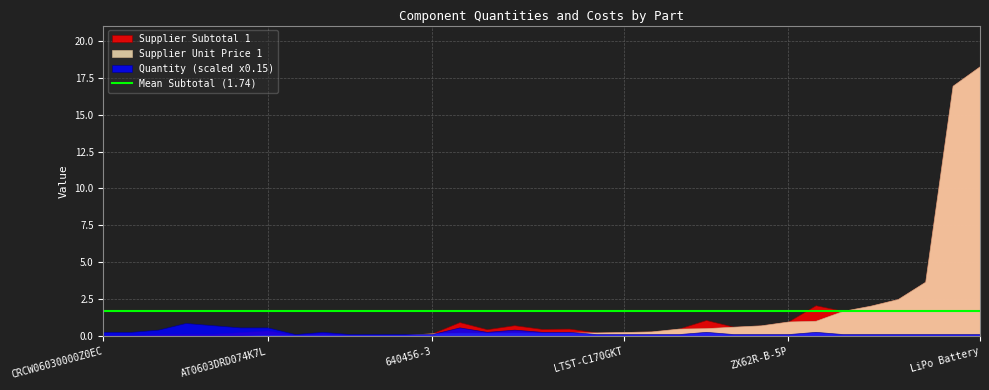

What is the difference between the maximum and minimum values in the Supplier Subtotal 1 series?

18.2